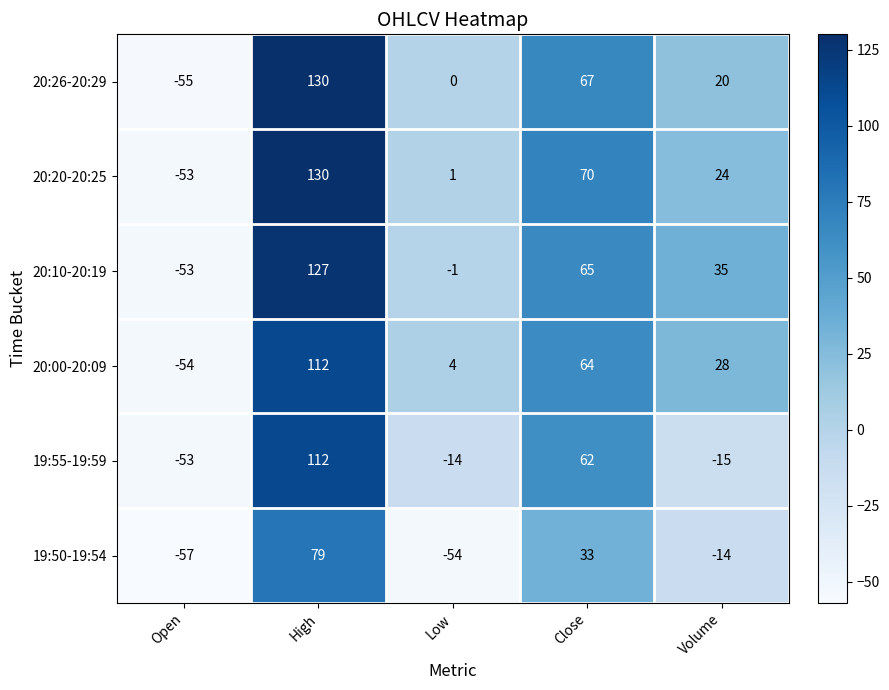

Which series changed the most between Low and Close?

19:50-19:54